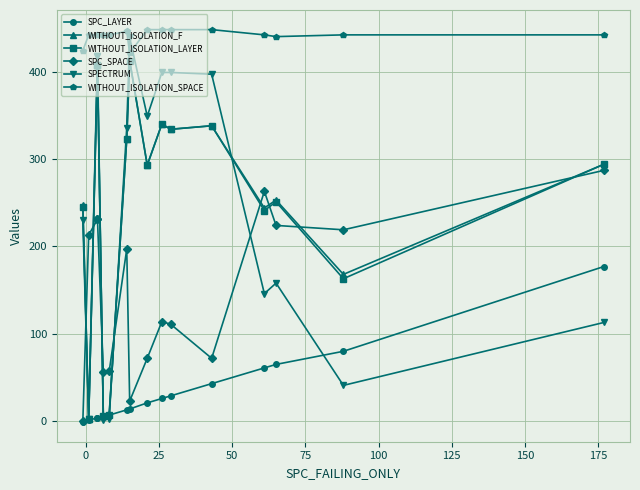

List the series in order of their peak value, highest first.

WITHOUT_ISOLATION_SPACE, SPECTRUM, WITHOUT_ISOLATION_F, WITHOUT_ISOLATION_LAYER, SPC_SPACE, SPC_LAYER